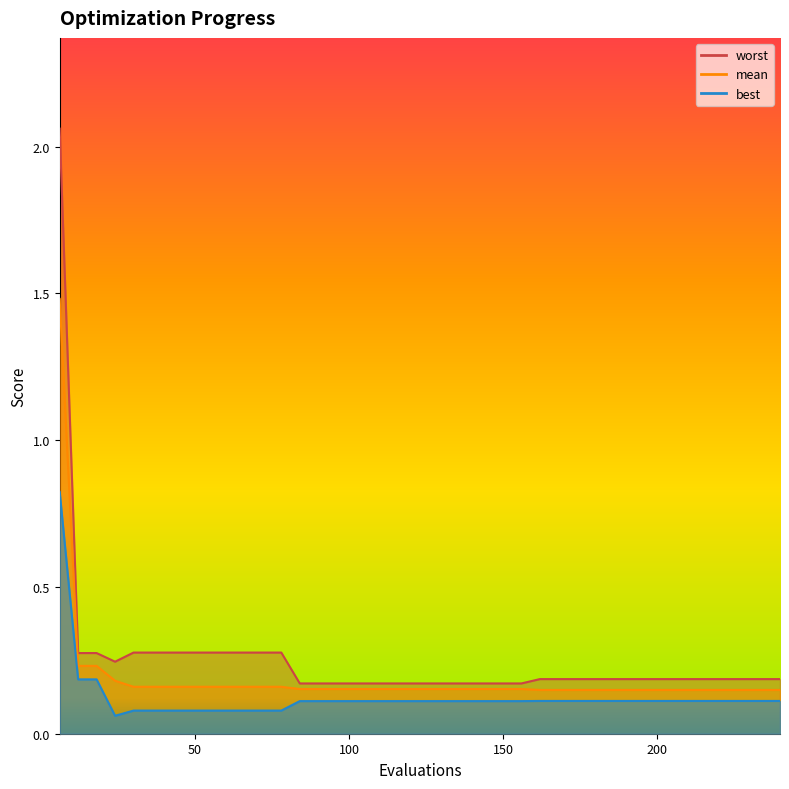

True or false: mean and best cross at least once.

False